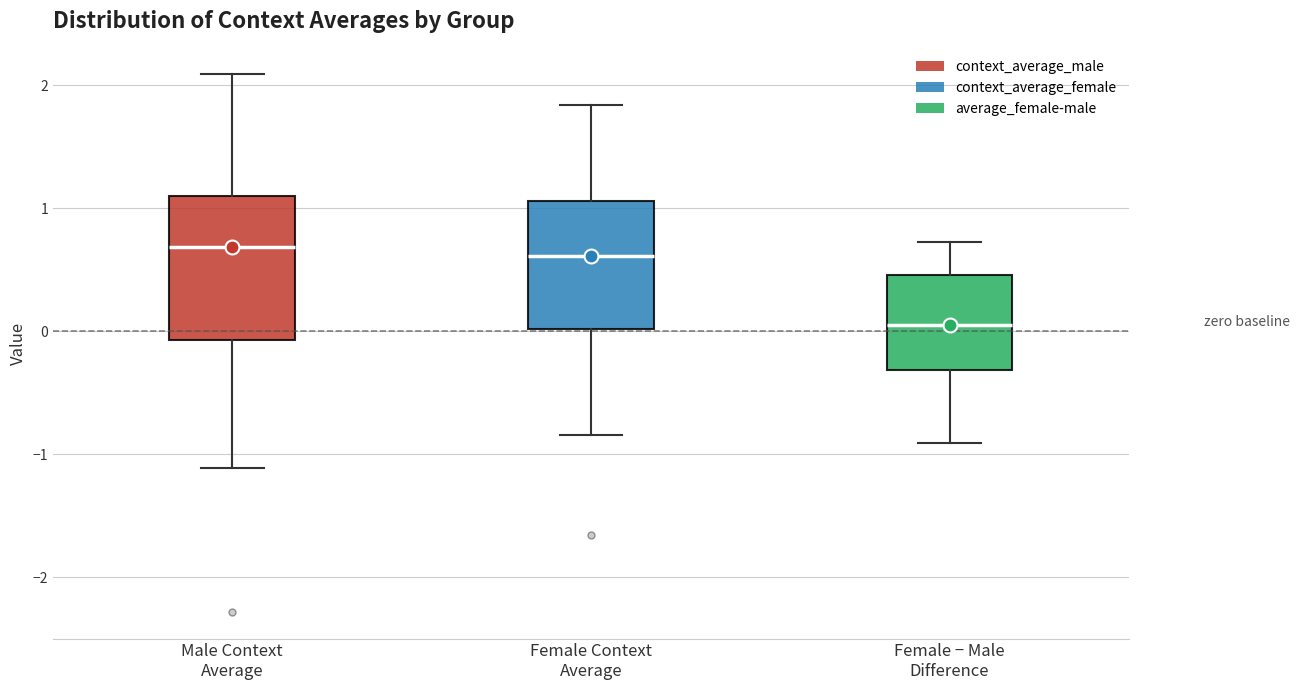

Where does the lower whisker of the box for Male Context Average end on the y-axis? The values are not printed on the chart, so give them approximately, as read against the axis.

-1.1